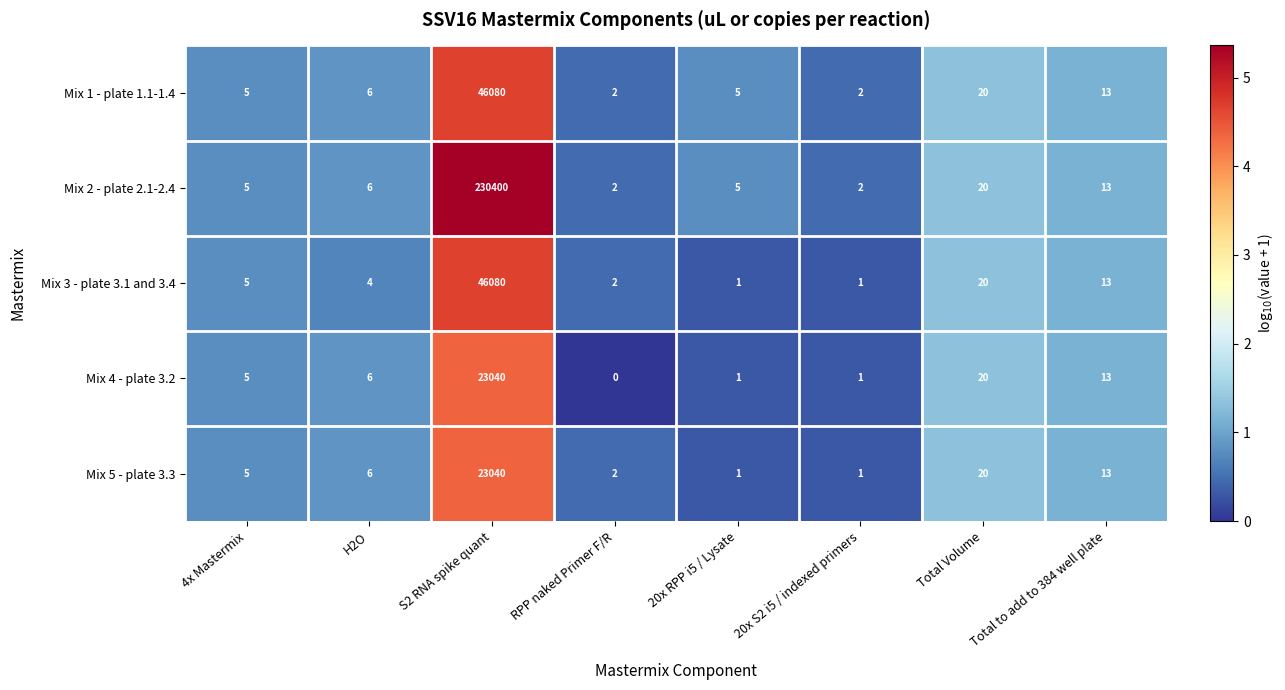

Which category has the lowest value across all series?

RPP naked Primer F/R